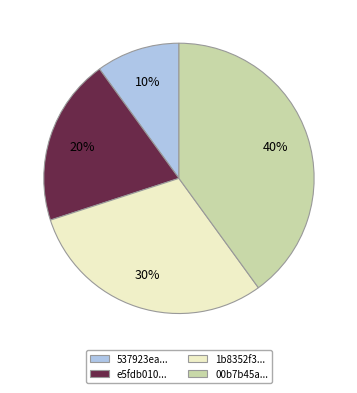

Does any single category account for the majority?

No